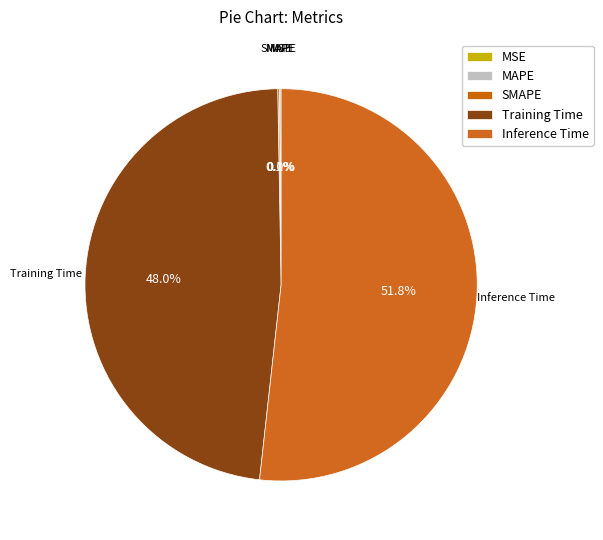

Count the number of slices in the pie.

5